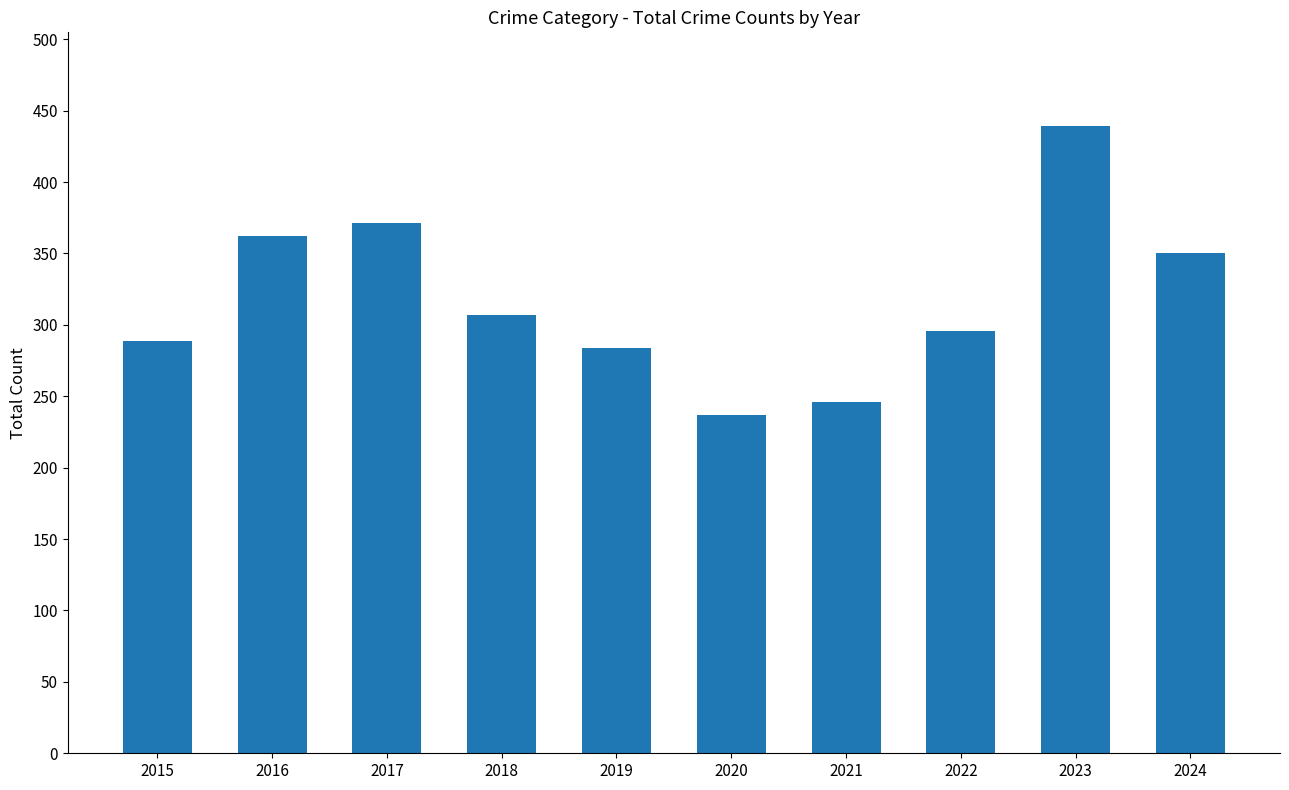

Where is the data nearest to the value 338?

2024